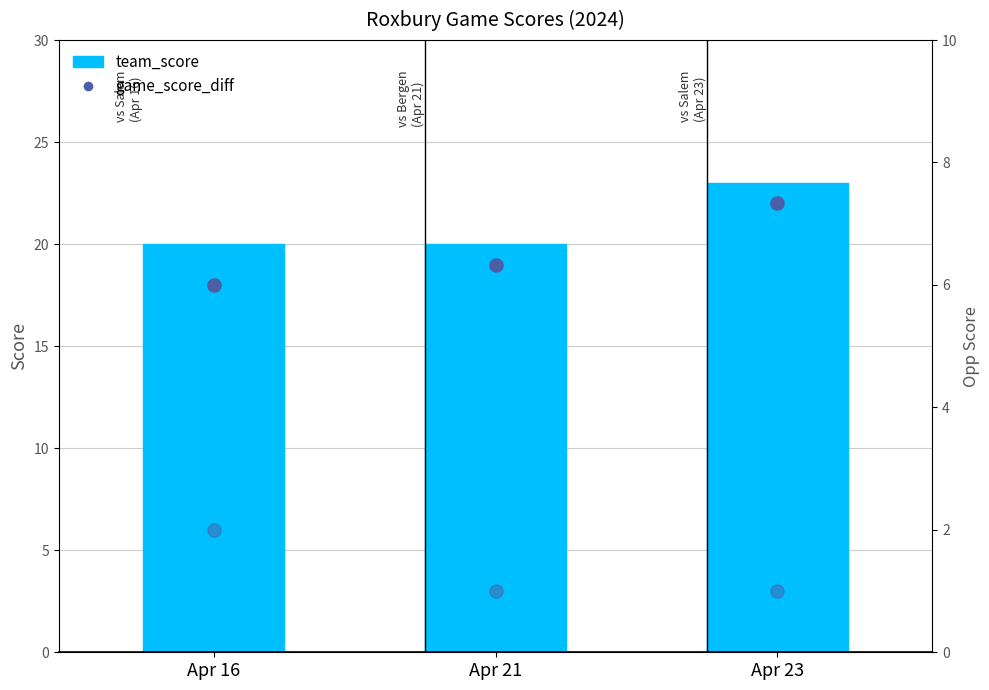

Is the value of game_score_diff at Apr 23 greater than the value of team_score at Apr 23?

No